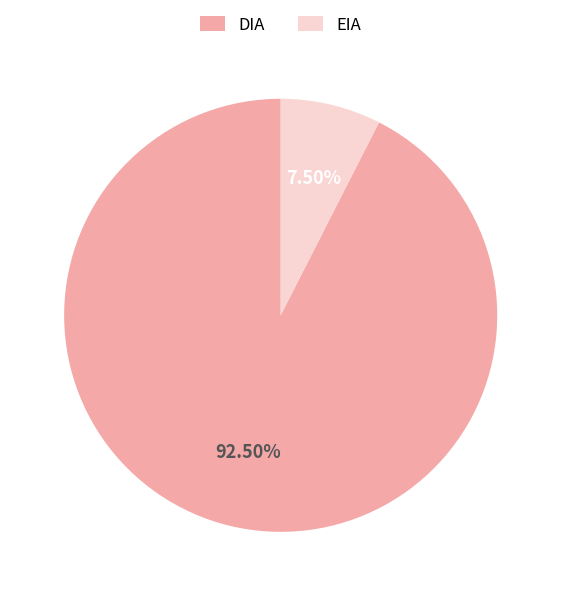

Between EIA and DIA, which is larger?

DIA